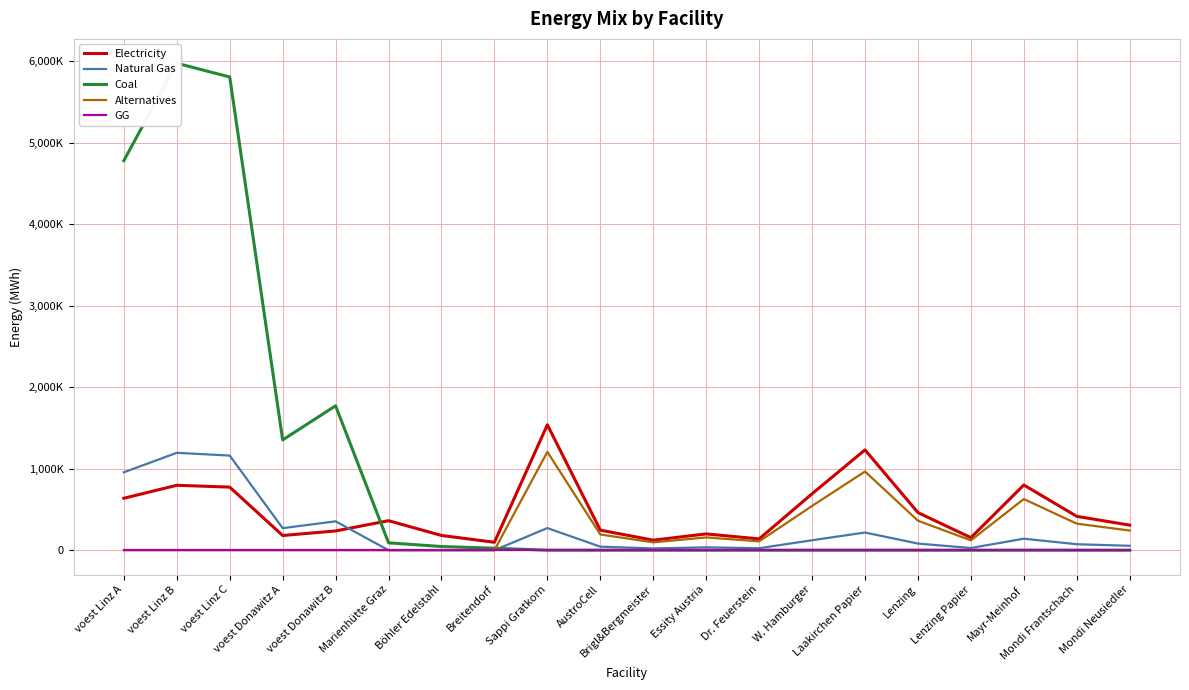

Which series has the largest total across all categories?

Coal